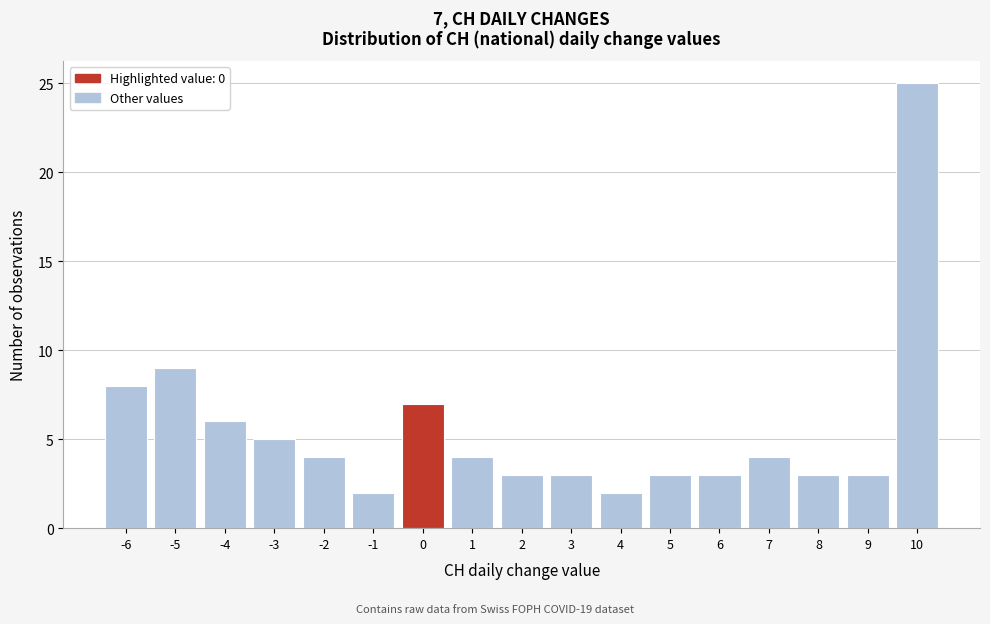

Over which range of the x-axis is the bar tallest?

9.5 to 10.5